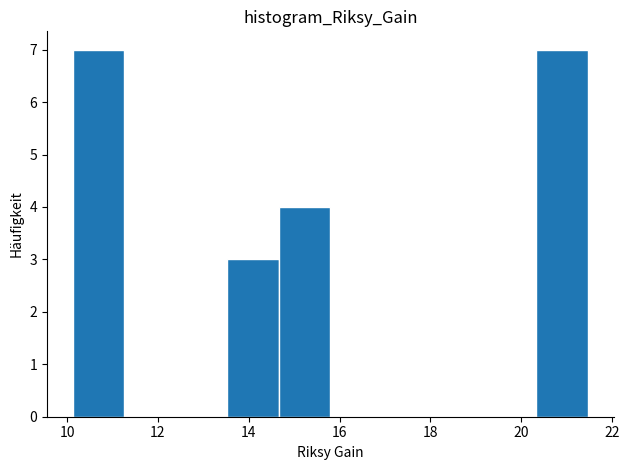

Reading left to right, list every bar in this chart as the range it spans on the x-axis followed by its height. Neither the bar edges nor the heights are printed on the chart, so give them approximately, as read against the axes.

10.2 to 11.2: 7
11.2 to 12.4: 0
12.4 to 13.6: 0
13.6 to 14.6: 3
14.6 to 15.8: 4
15.8 to 17.0: 0
17.0 to 18.0: 0
18.0 to 19.2: 0
19.2 to 20.4: 0
20.4 to 21.4: 7